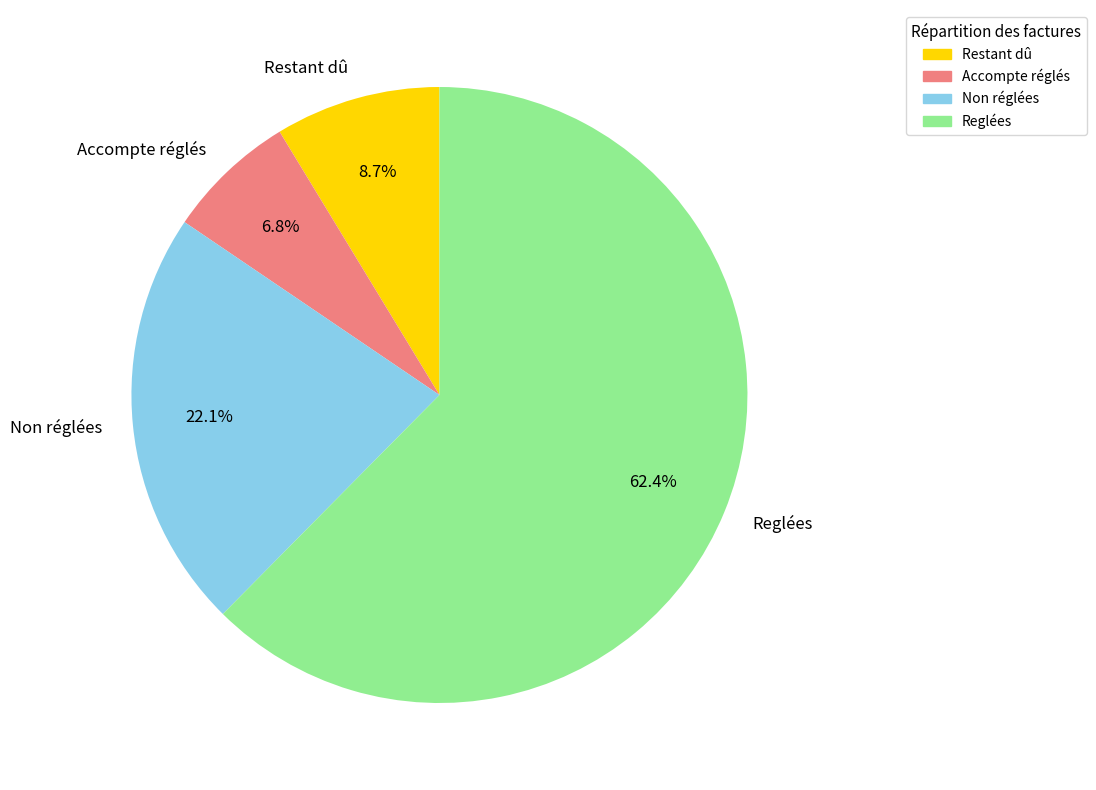

The Restant dû slice represents 9% of the pie. True or false?

True